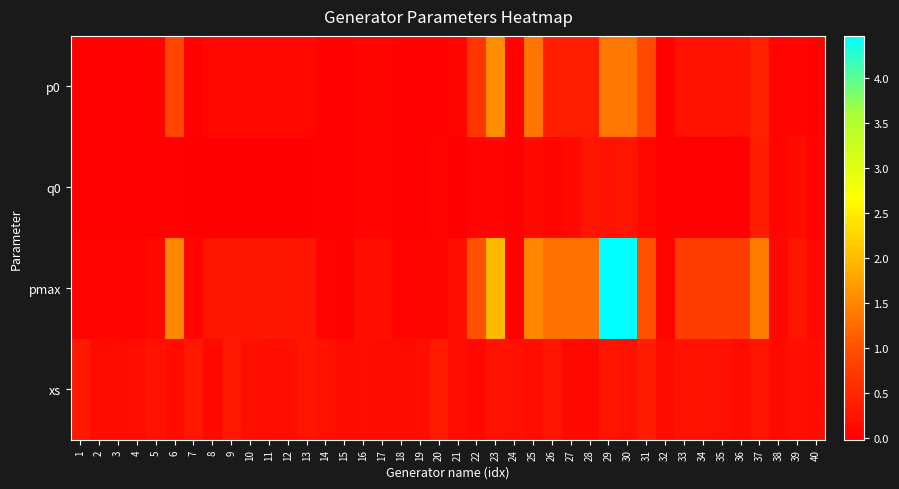

Which series has the largest total across all categories?

pmax